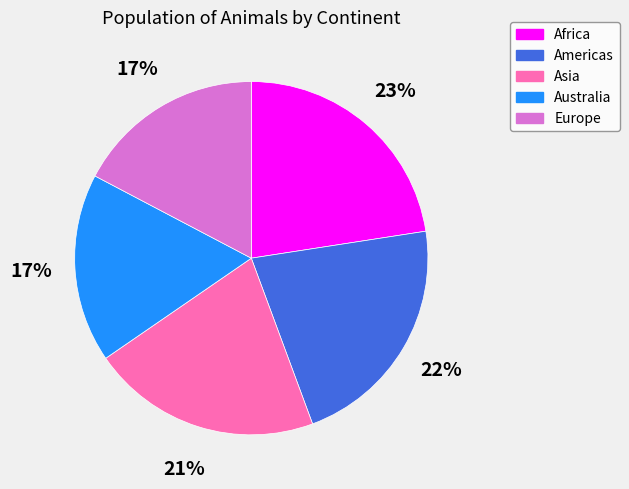

Does Europe account for over 50% of the chart?

No